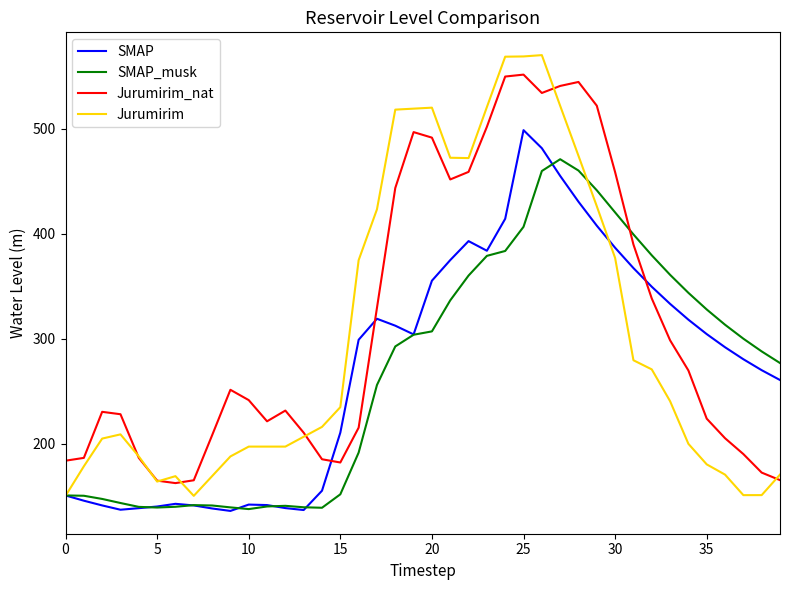

Which series has the widest spread of values?

Jurumirim